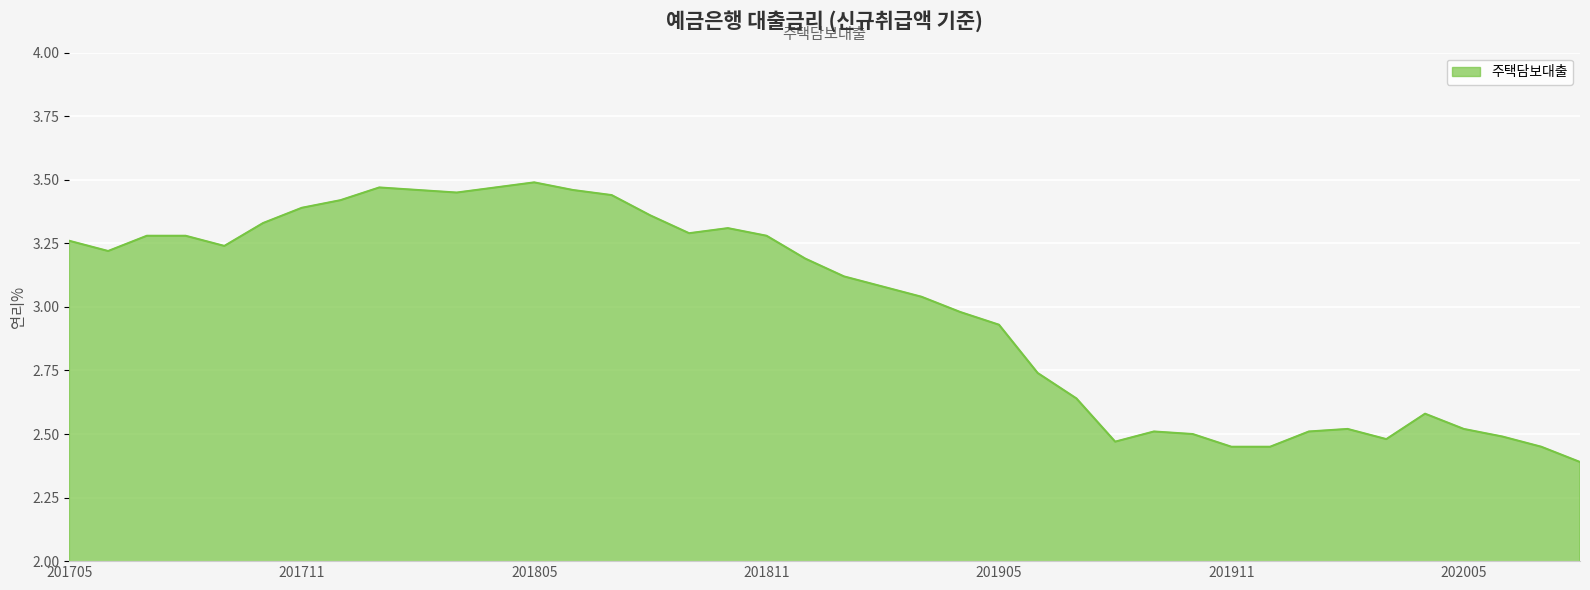

What is the difference between the second highest and minimum values?

1.1